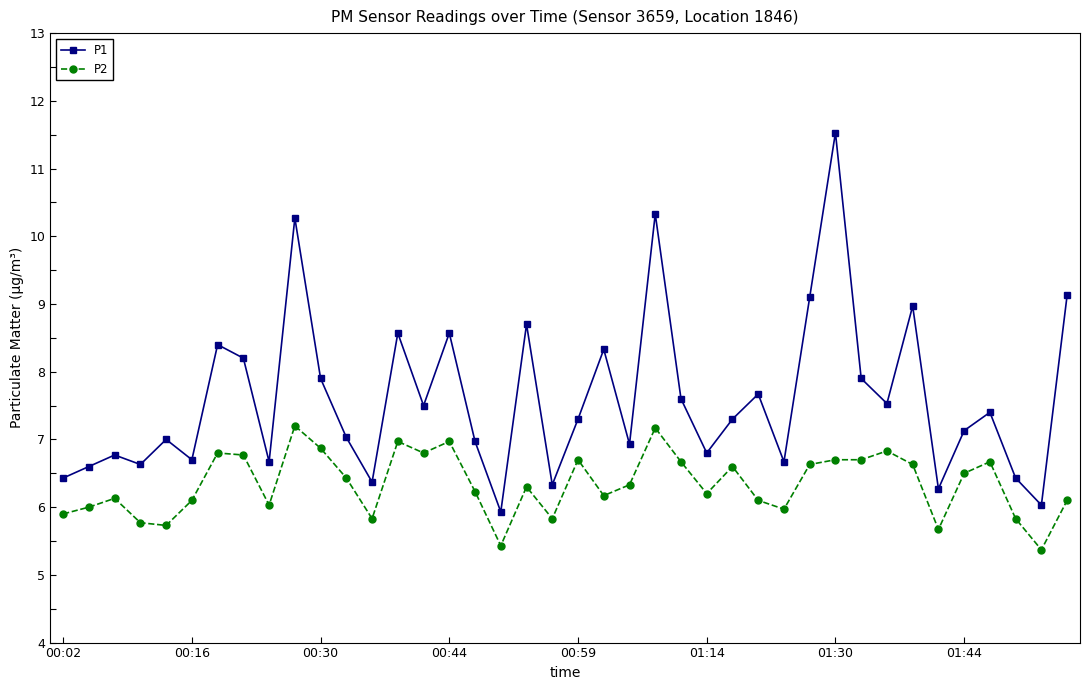

Which series has the widest spread of values?

P1